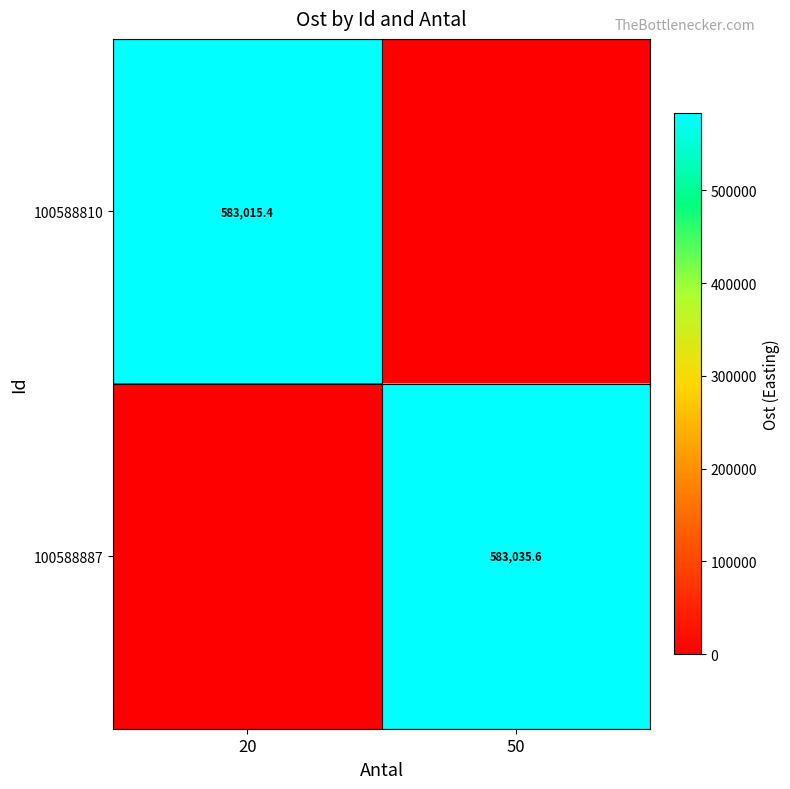

Is it true that 100588810 equals 914579.1 at 20?

False